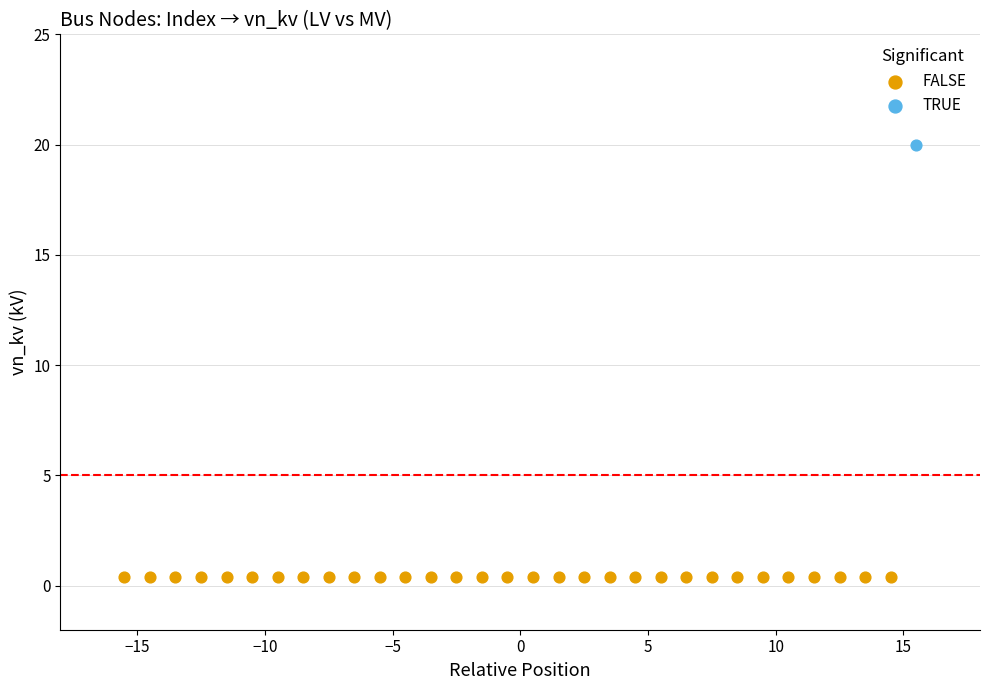

Which series contains the lowest Y value?

FALSE